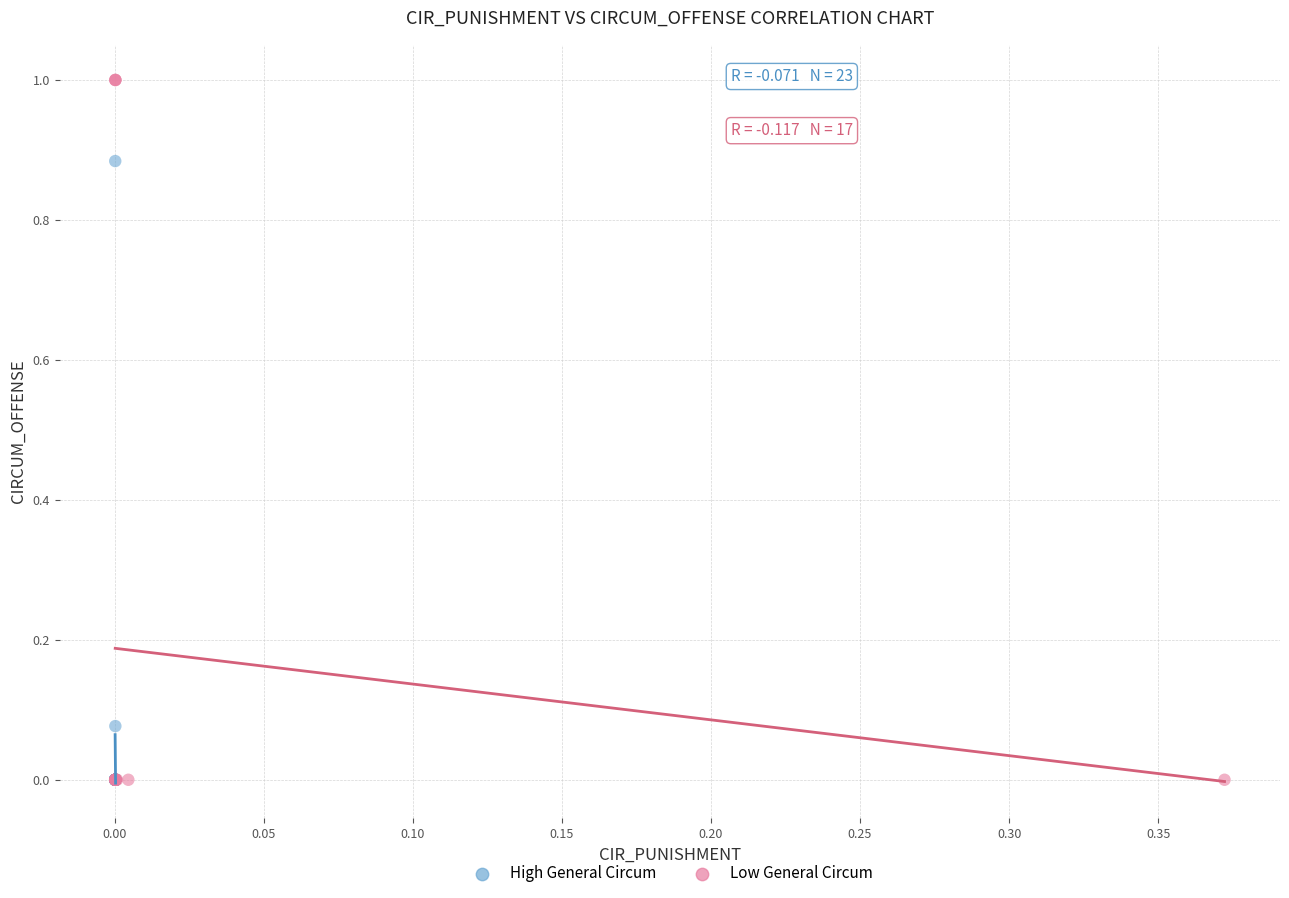

Which series has the largest Y range (max minus min)?

Low General Circum